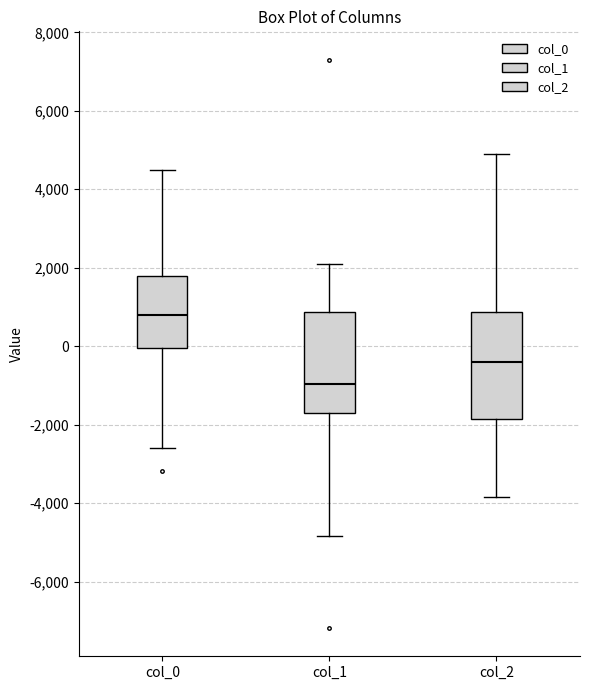

Which box has the highest median line?

col_0